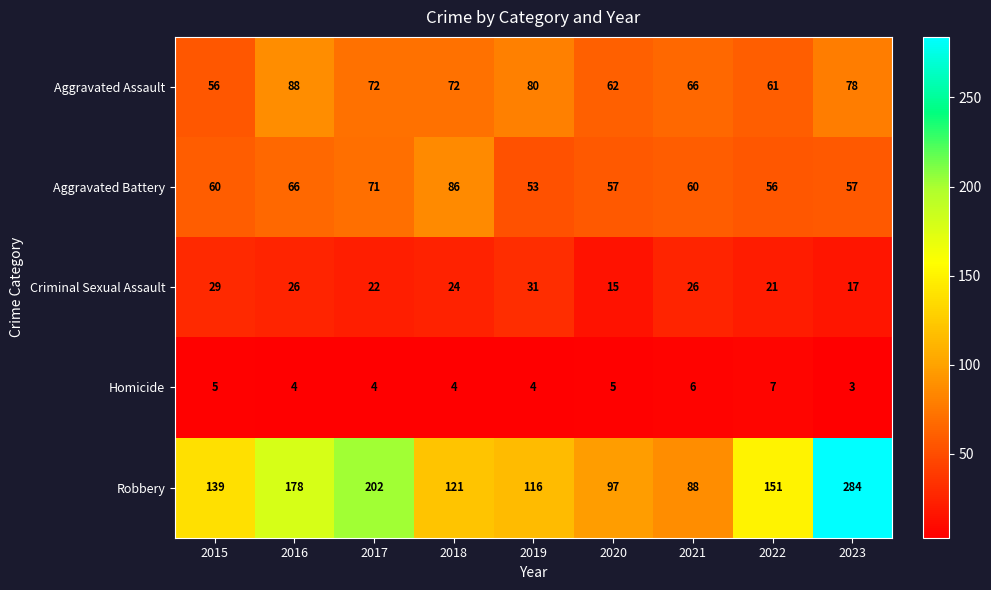

The value of Aggravated Battery at 2020 is 57. True or false?

True